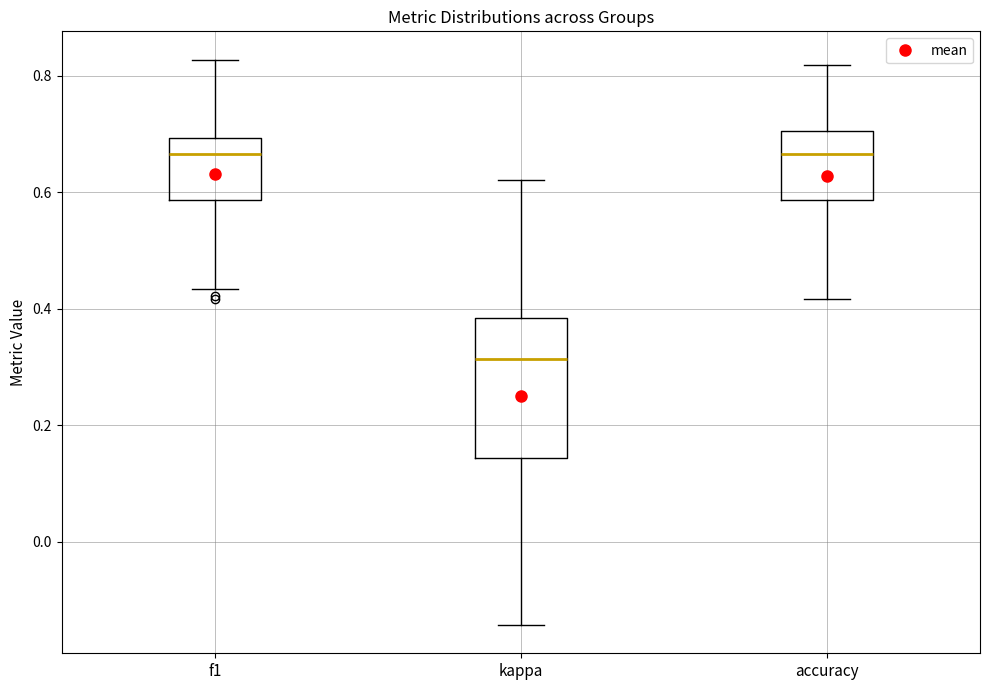

Comparing the boxes themselves (not the whiskers), which one is the tallest?

kappa